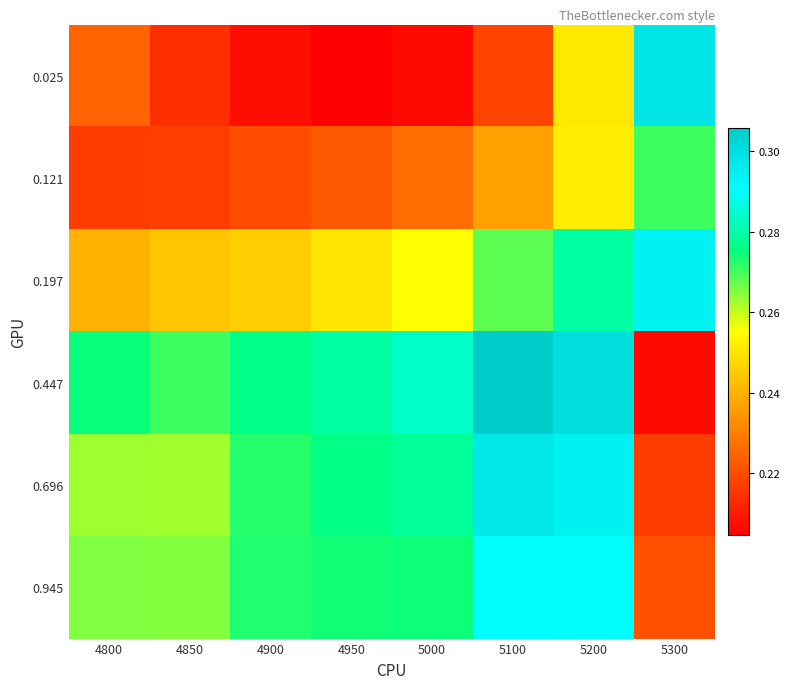

What is the difference between the highest and lowest values at 4900?

0.1